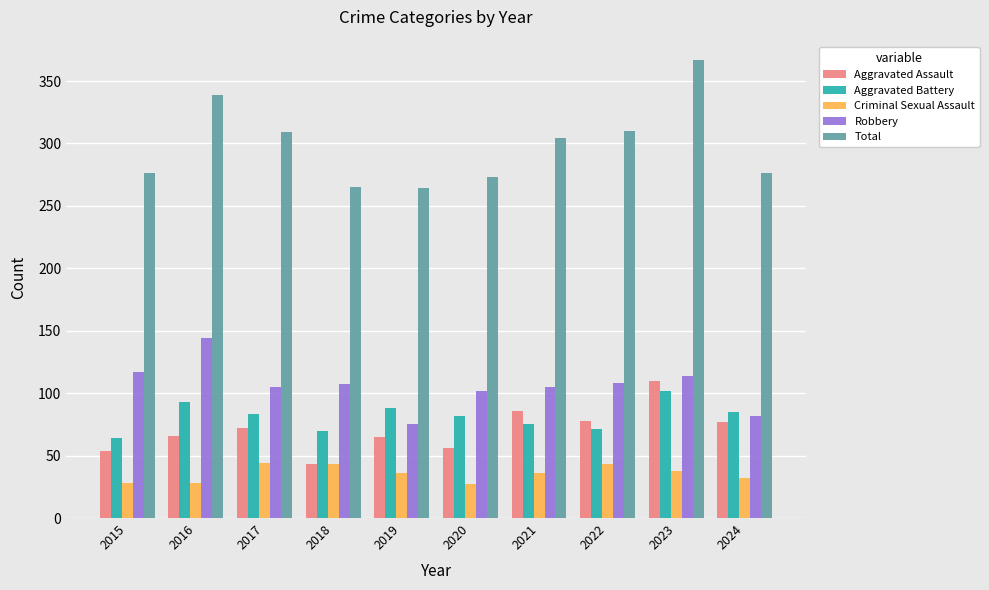

At which category is the sum across all series the highest?

2023